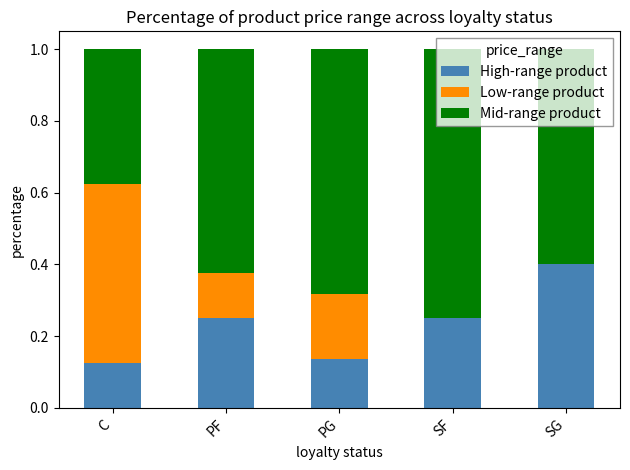

What is the total value across all series at SF?

1.0